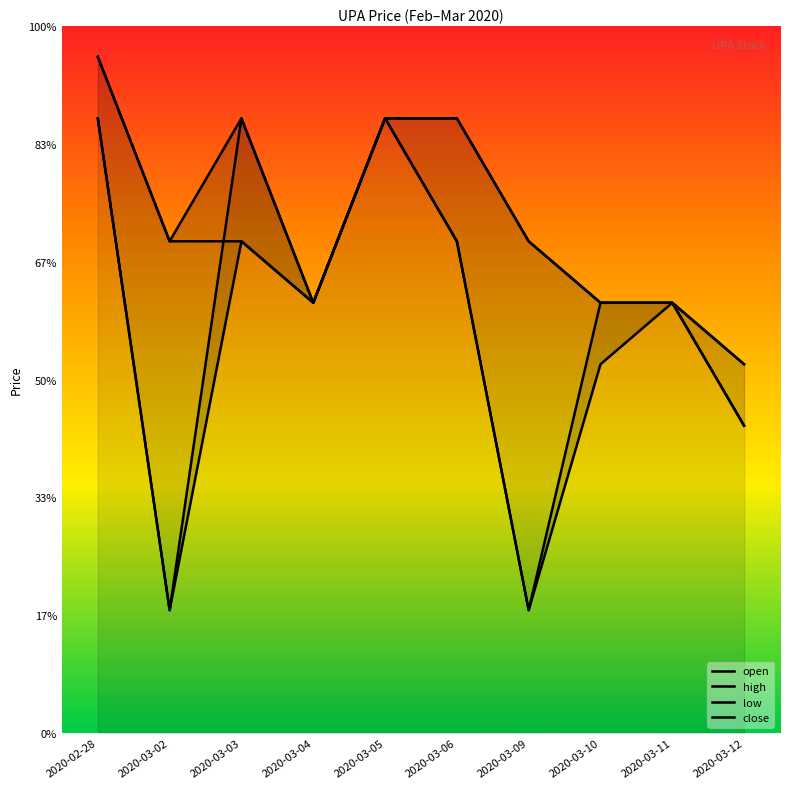

What is the difference between the maximum and minimum values in the low series?

0.1